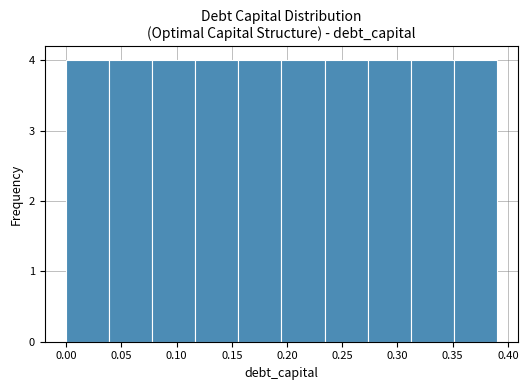

Reading left to right, list every bar in this chart as the range it spans on the x-axis followed by its height. Neither the bar edges nor the heights are printed on the chart, so give them approximately, as read against the axes.

0.000 to 0.039: 4
0.039 to 0.078: 4
0.078 to 0.117: 4
0.117 to 0.156: 4
0.156 to 0.195: 4
0.195 to 0.234: 4
0.234 to 0.273: 4
0.273 to 0.312: 4
0.312 to 0.351: 4
0.351 to 0.390: 4